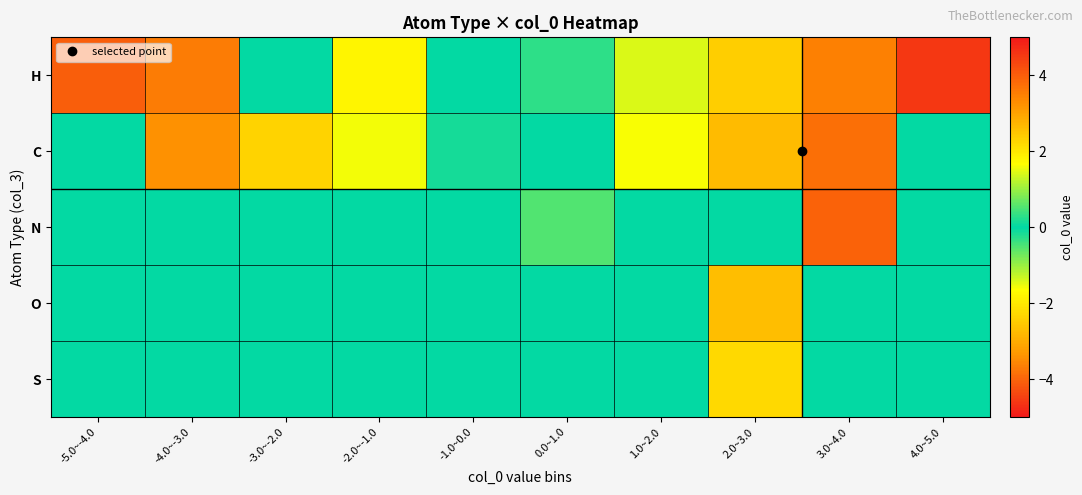

Reading left to right, list all the values displayed in this chart.

H: -5.0~-4.0=-4.1	-4.0~-3.0=-3.7	-3.0~-2.0=0.0	-2.0~-1.0=-1.8	-1.0~0.0=0.0	0.0~1.0=0.3	1.0~2.0=1.4	2.0~3.0=2.3	3.0~4.0=3.5	4.0~5.0=4.5
C: -5.0~-4.0=0.0	-4.0~-3.0=-3.4	-3.0~-2.0=-2.4	-2.0~-1.0=-1.6	-1.0~0.0=-0.1	0.0~1.0=0.0	1.0~2.0=1.6	2.0~3.0=2.6	3.0~4.0=3.7	4.0~5.0=0.0
N: -5.0~-4.0=0.0	-4.0~-3.0=0.0	-3.0~-2.0=0.0	-2.0~-1.0=0.0	-1.0~0.0=0.0	0.0~1.0=0.5	1.0~2.0=0.0	2.0~3.0=0.0	3.0~4.0=3.9	4.0~5.0=0.0
O: -5.0~-4.0=0.0	-4.0~-3.0=0.0	-3.0~-2.0=0.0	-2.0~-1.0=0.0	-1.0~0.0=0.0	0.0~1.0=0.0	1.0~2.0=0.0	2.0~3.0=2.6	3.0~4.0=0.0	4.0~5.0=0.0
S: -5.0~-4.0=0.0	-4.0~-3.0=0.0	-3.0~-2.0=0.0	-2.0~-1.0=0.0	-1.0~0.0=0.0	0.0~1.0=0.0	1.0~2.0=0.0	2.0~3.0=2.2	3.0~4.0=0.0	4.0~5.0=0.0